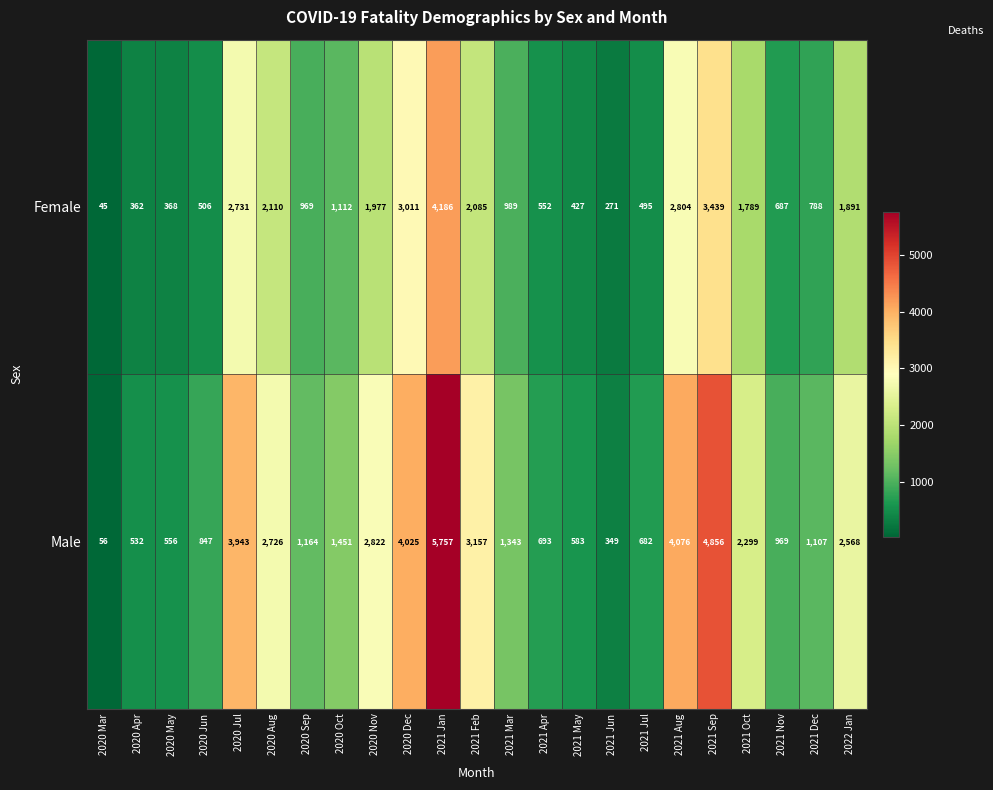

Which series has the largest range (max minus min)?

Male